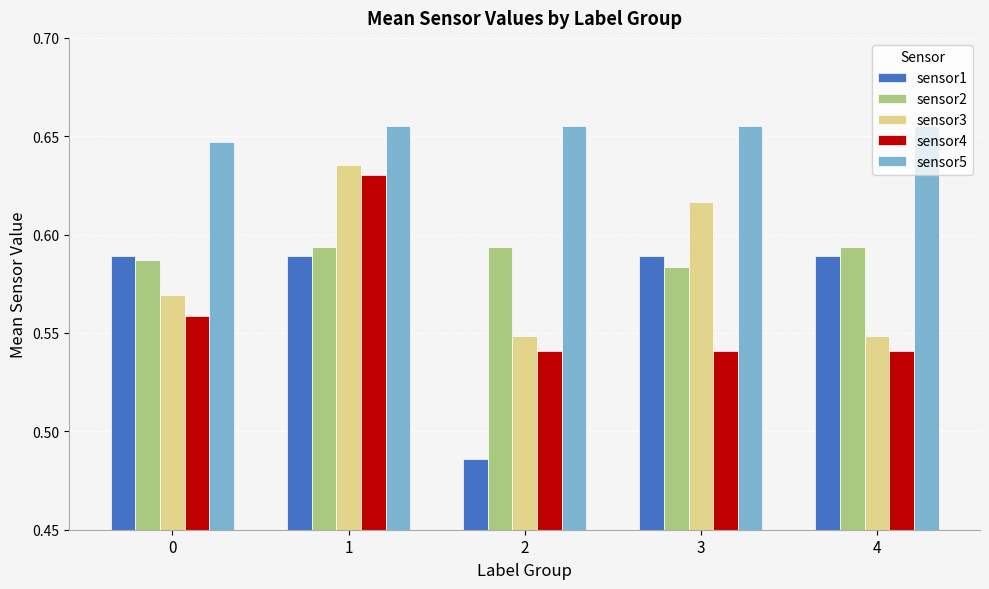

How many sensor2 values are between 0 and 1?

5